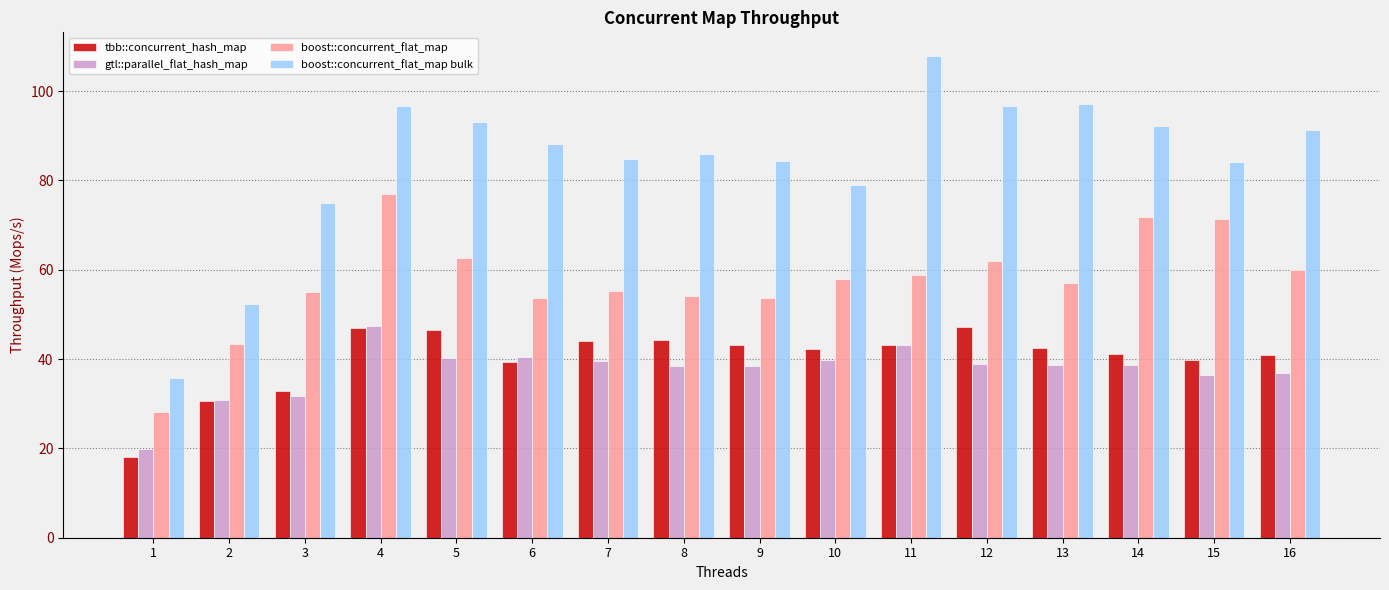

What are all the series names shown in the legend?

tbb::concurrent_hash_map, gtl::parallel_flat_hash_map, boost::concurrent_flat_map, boost::concurrent_flat_map bulk